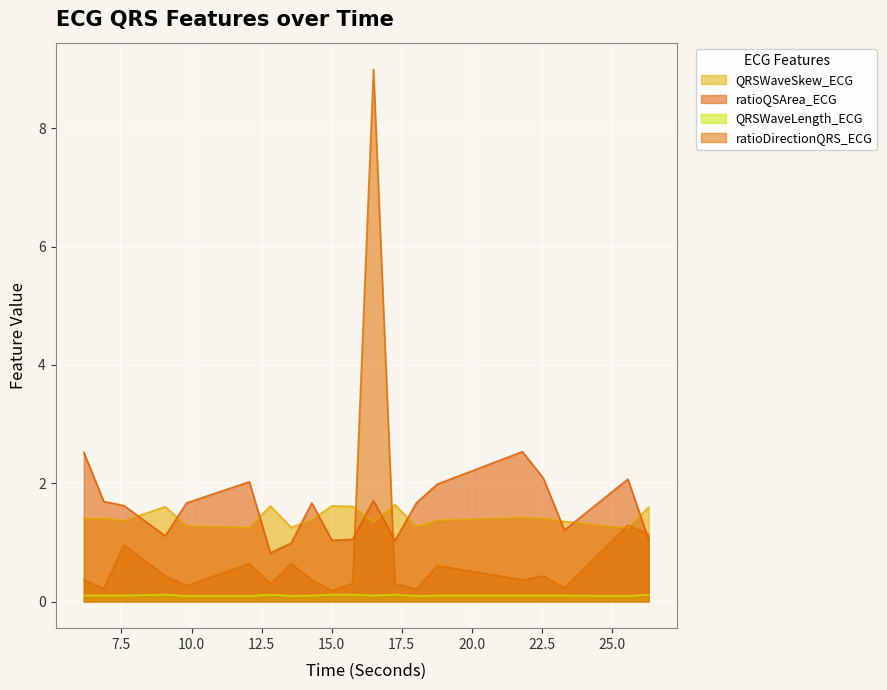

Between which two adjacent categories do ratioQSArea_ECG and QRSWaveSkew_ECG first intersect?

7.5859375 and 9.0625